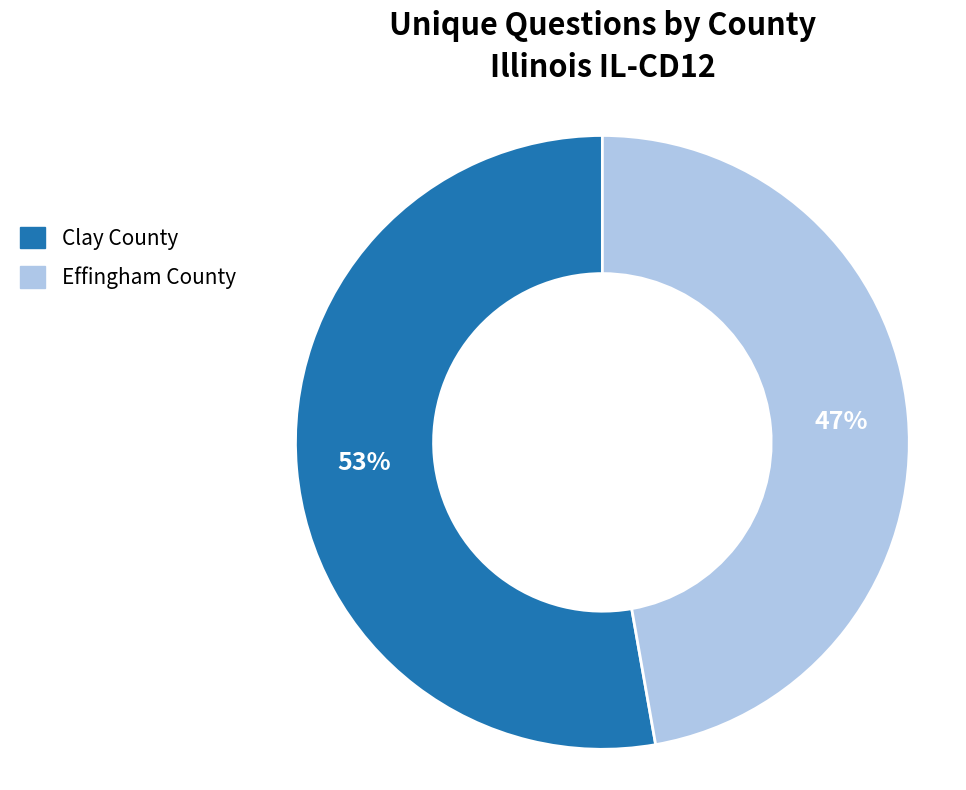

What is the largest slice in the pie chart?

Clay County